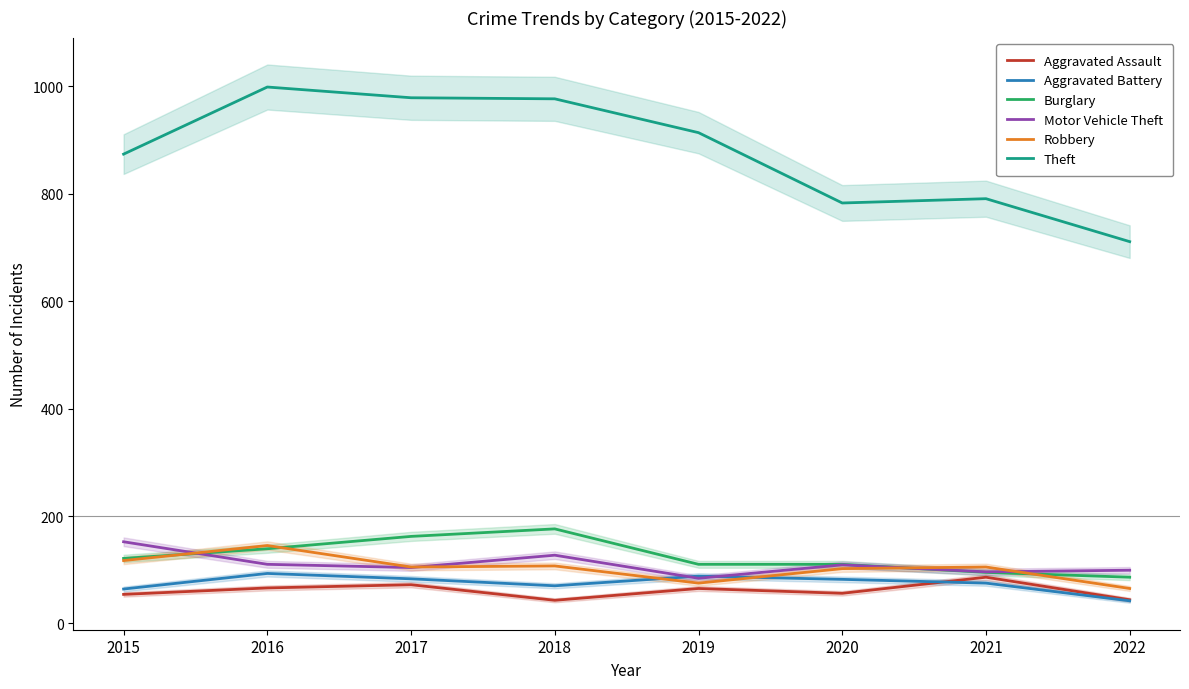

The Burglary series shows 176 at 2018. True or false?

True